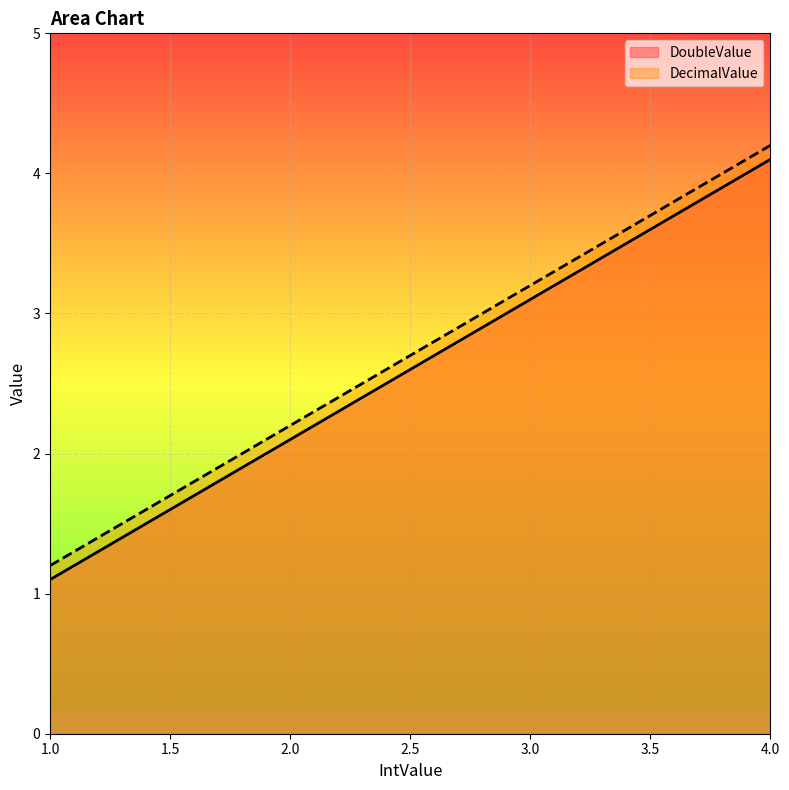

Reading right to left, transcribe all the data shown in this chart.

DoubleValue: 4.0=4.1	3.0=3.1	1.0=1.1
DecimalValue: 4.0=4.2	3.0=3.2	1.0=1.2